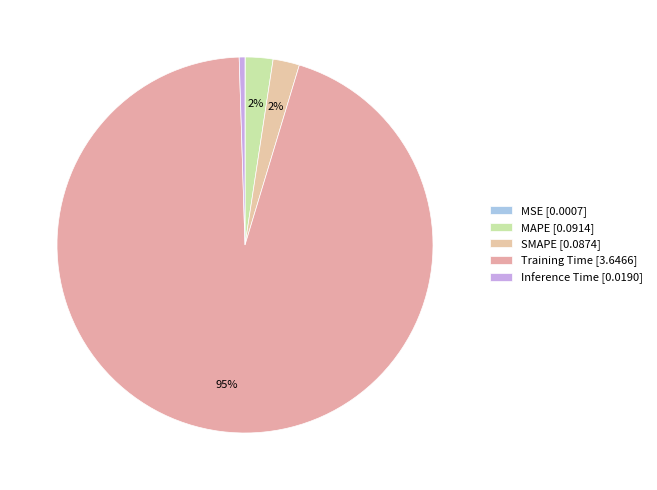

How many segments does this pie chart have?

5